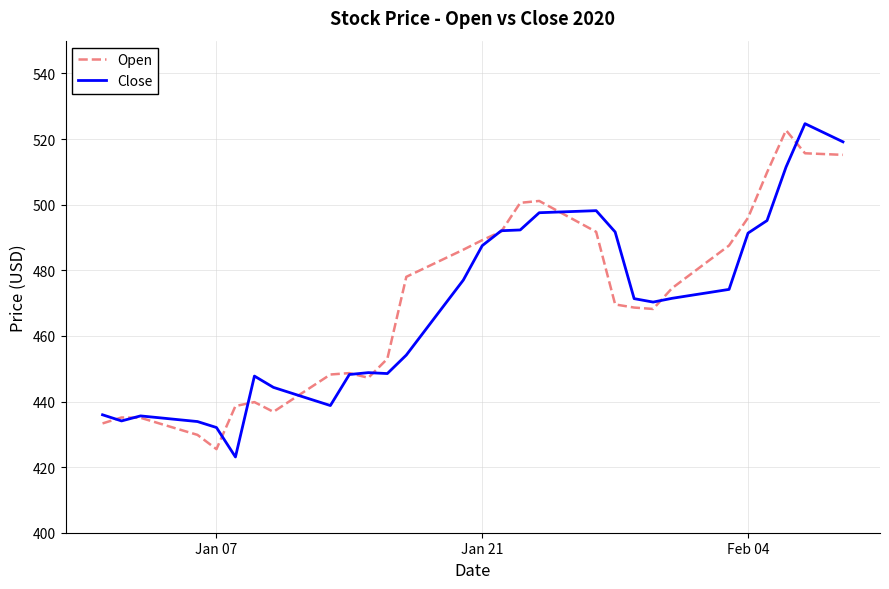

What is the minimum value for Close?

423.1